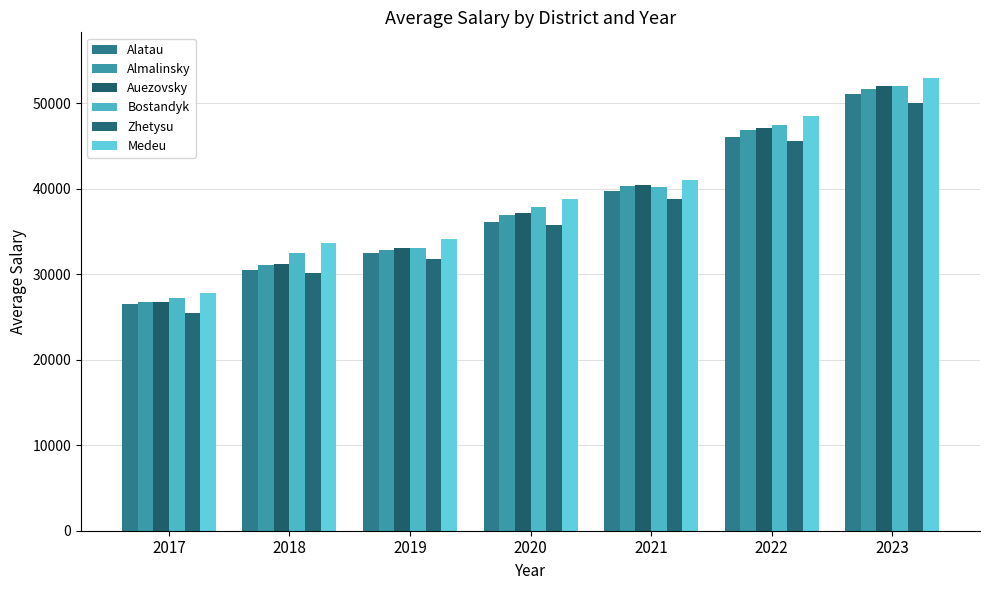

How many groups of bars are there?

7